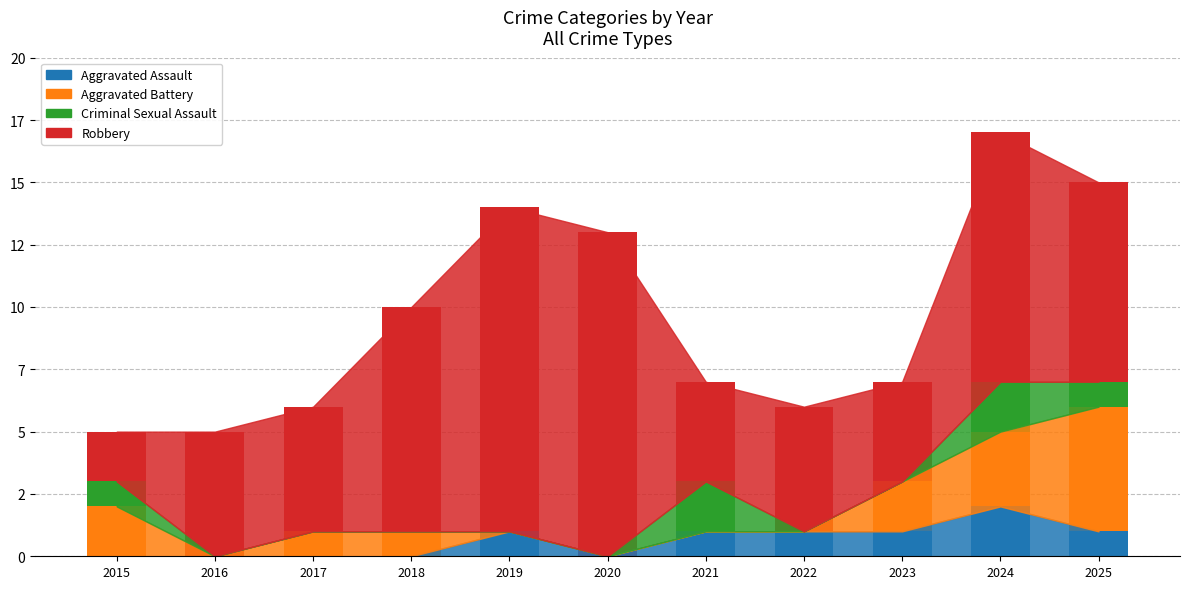

What are all the series names shown in the legend?

Aggravated Assault, Aggravated Battery, Criminal Sexual Assault, Robbery